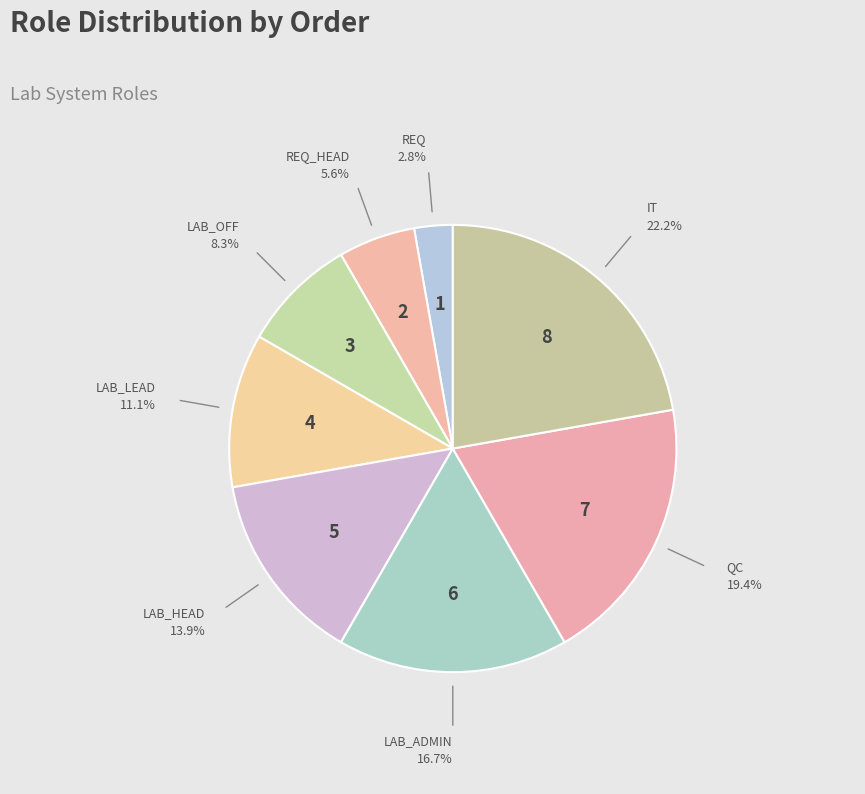

Between REQ_HEAD and REQ, which is larger?

REQ_HEAD